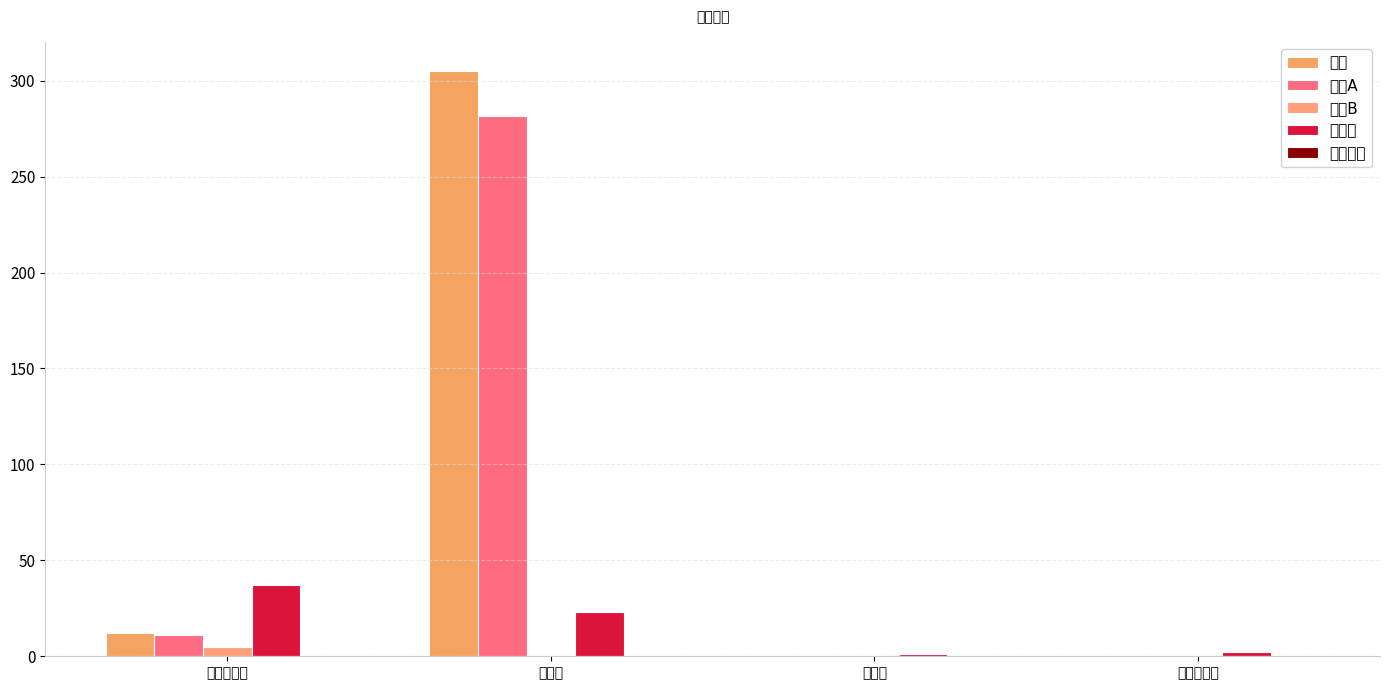

What is the sum of all 科创板 values?

63.5